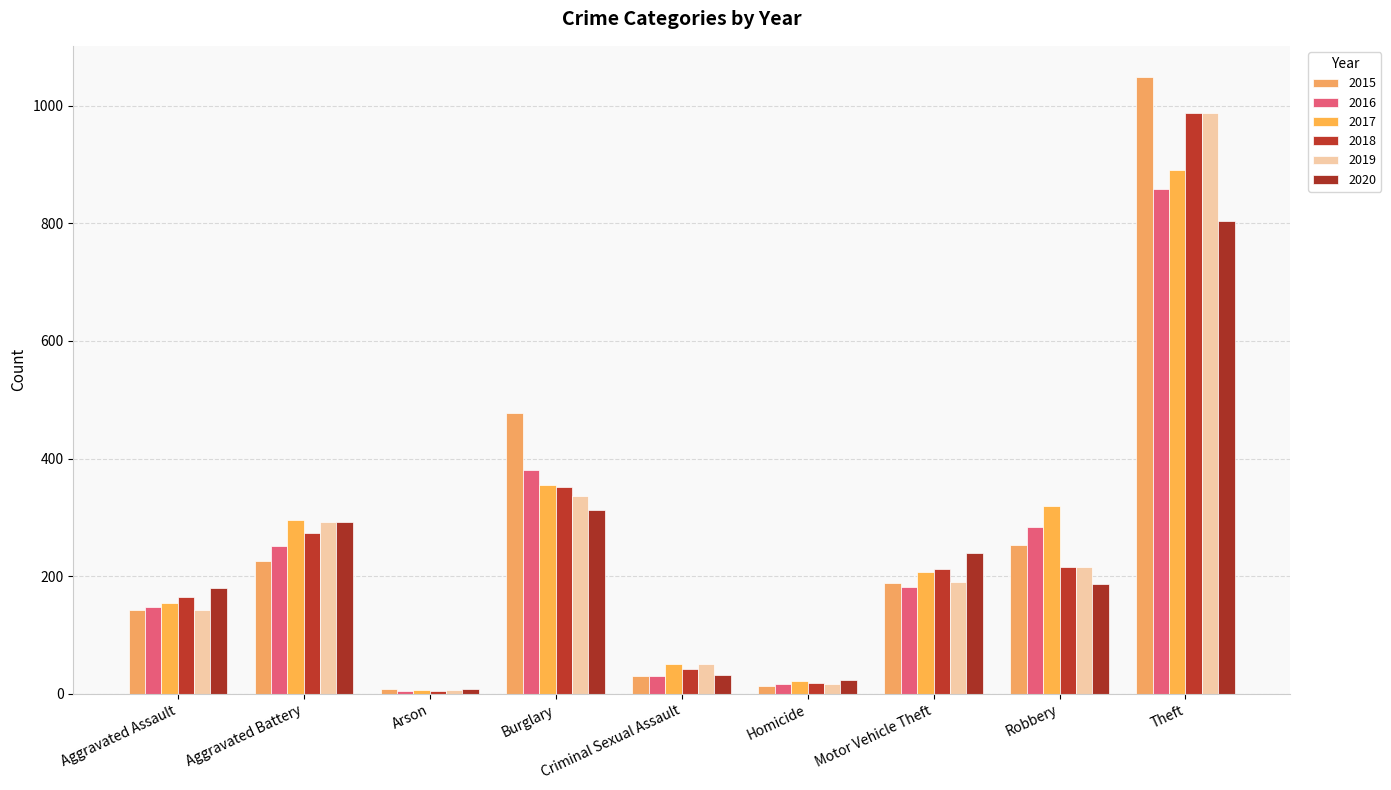

What is the difference between the highest and lowest values at Burglary?

164